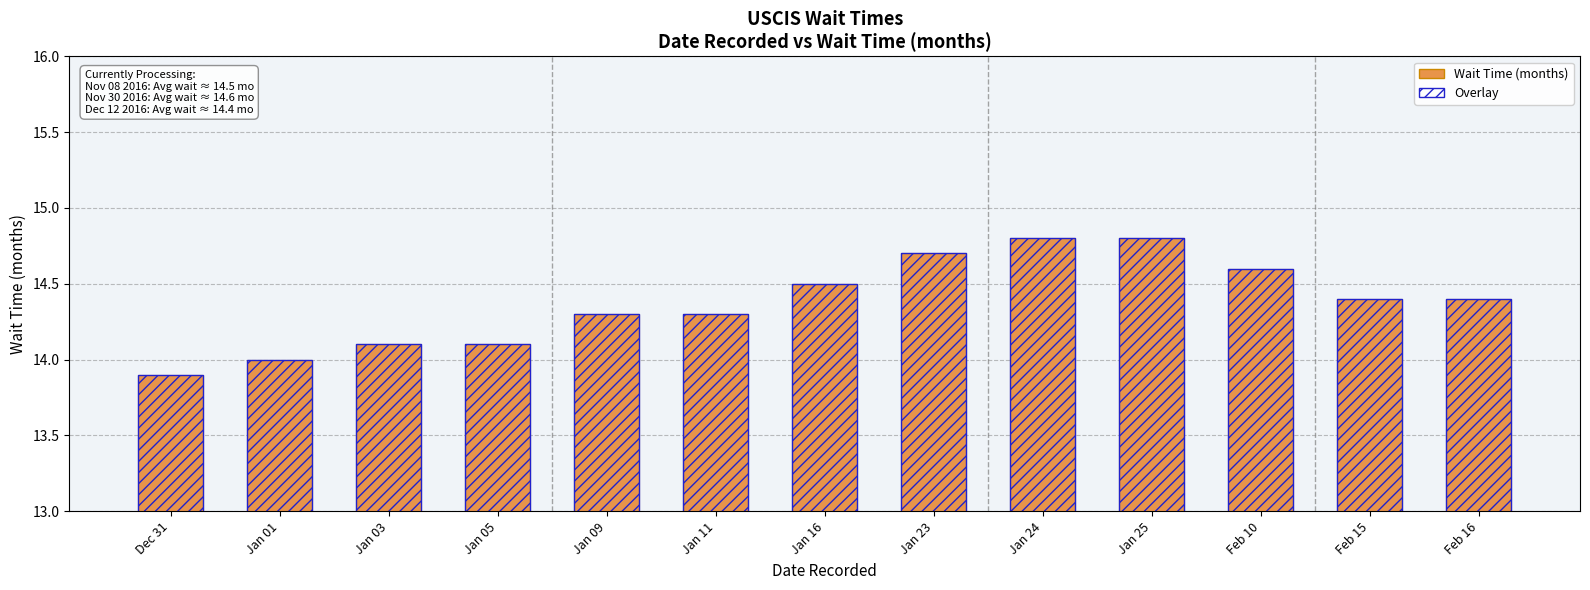

Between Dec 31 and Jan 16, which series saw the biggest shift?

Wait Time (months)